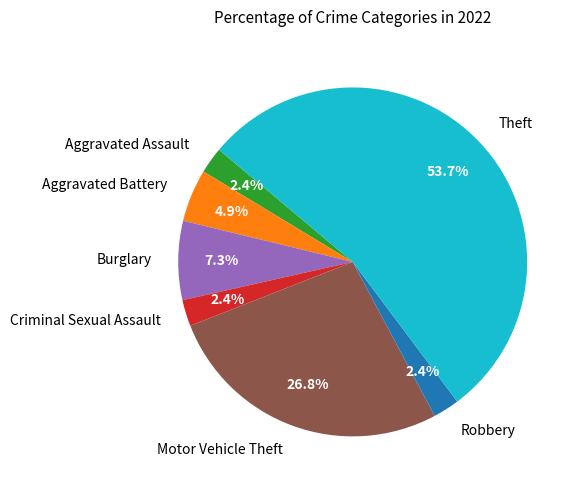

What is the majority slice?

Theft